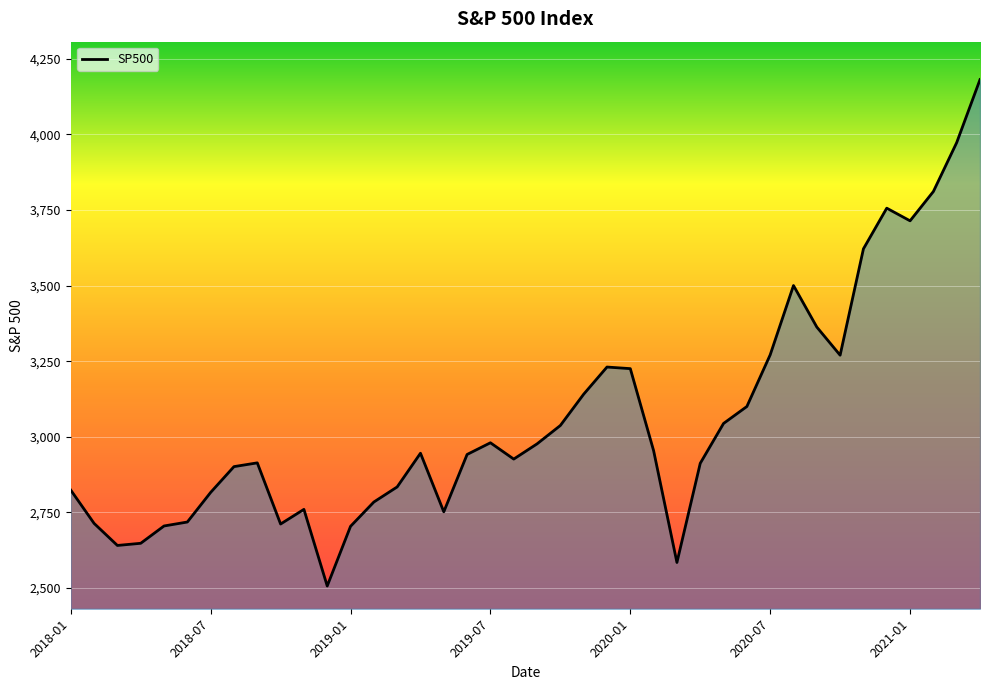

What is the greatest value displayed?

4181.2